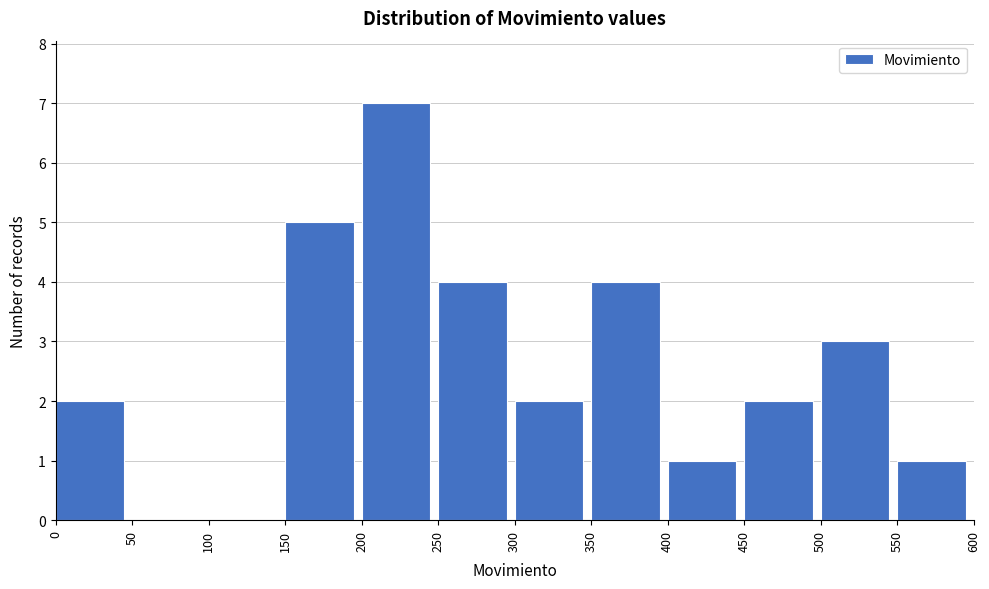

How tall is the bar that spans 0 to 50 on the x-axis? The values are not printed on the chart, so give them approximately, as read against the axis.

2